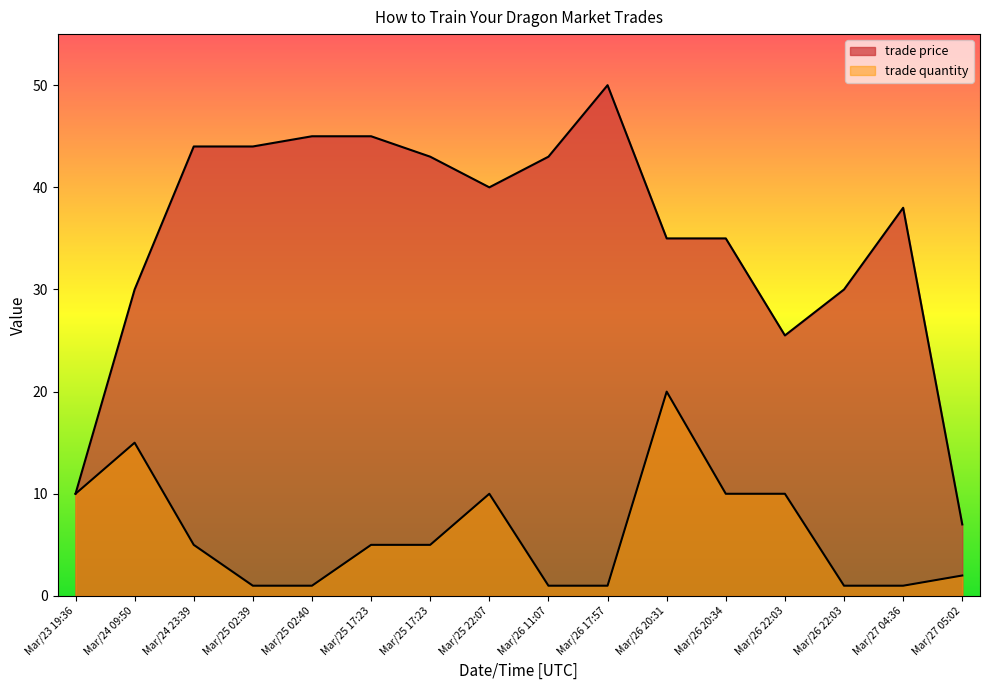

In trade price, how many points are lower than both neighbors (excluding endpoints)?

2